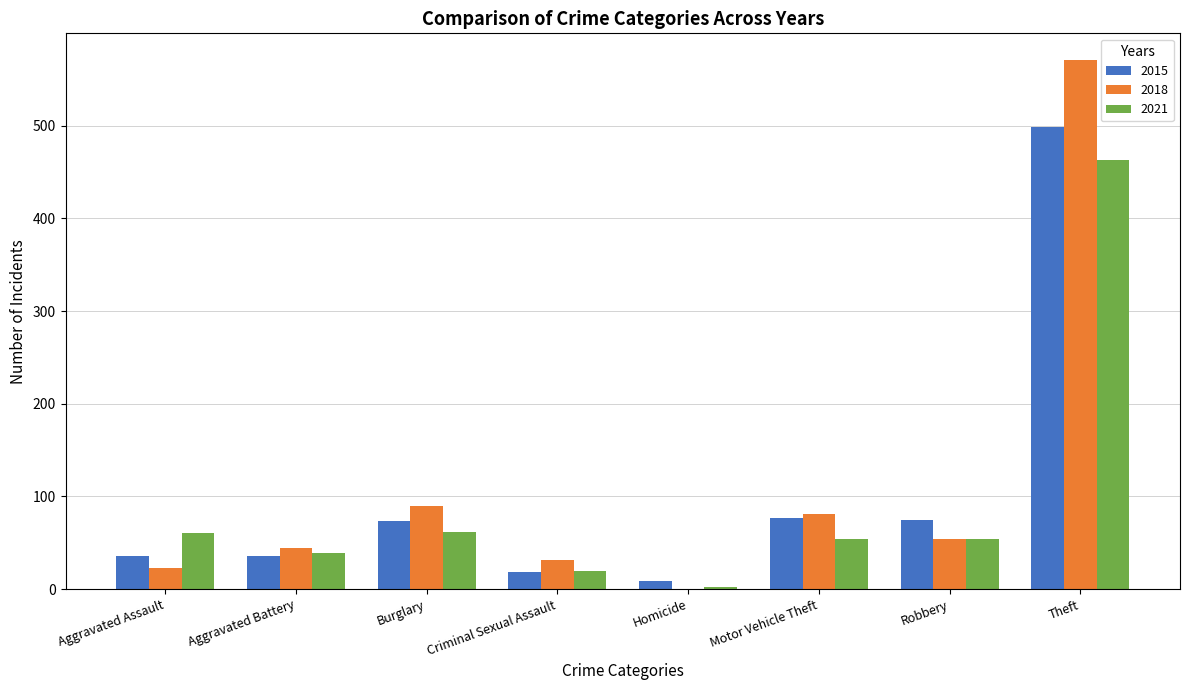

At which category does the chart reach its peak across all series?

Theft